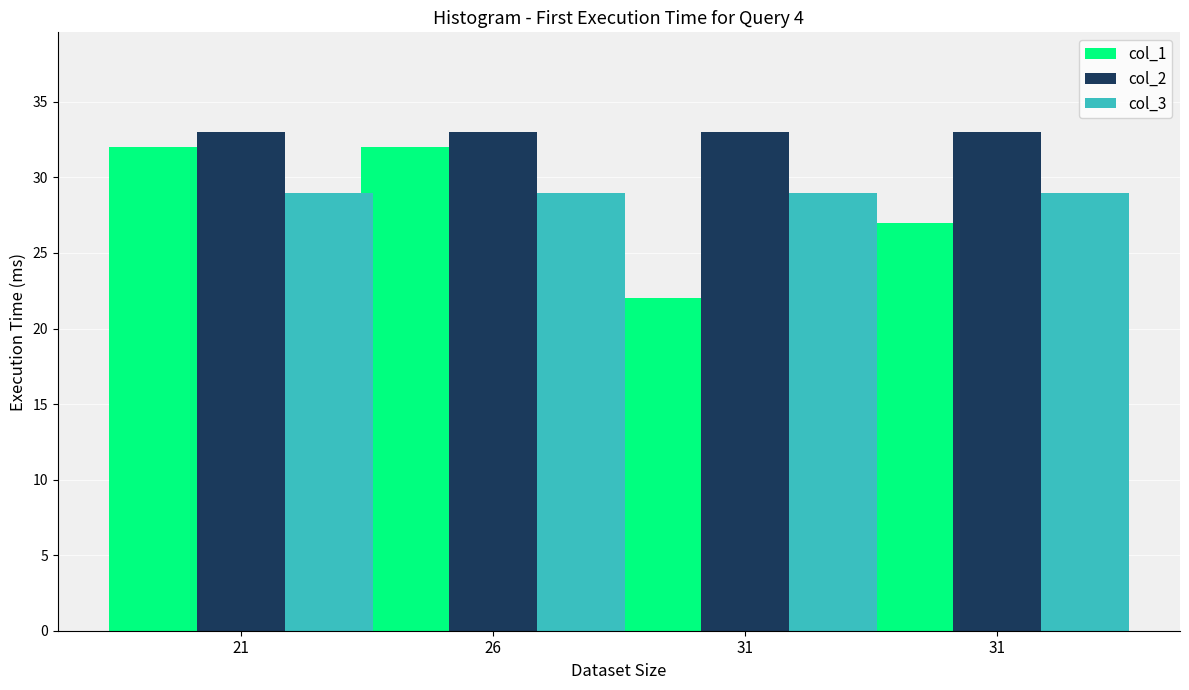

Which series has the widest spread of values?

col_1